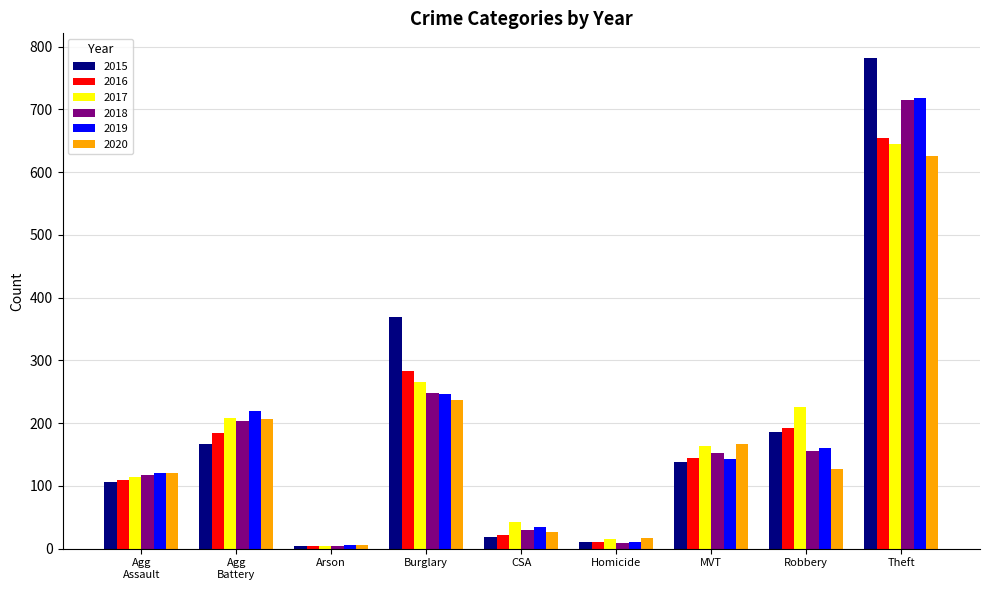

What is the label of the 3rd bar from the right?

MVT